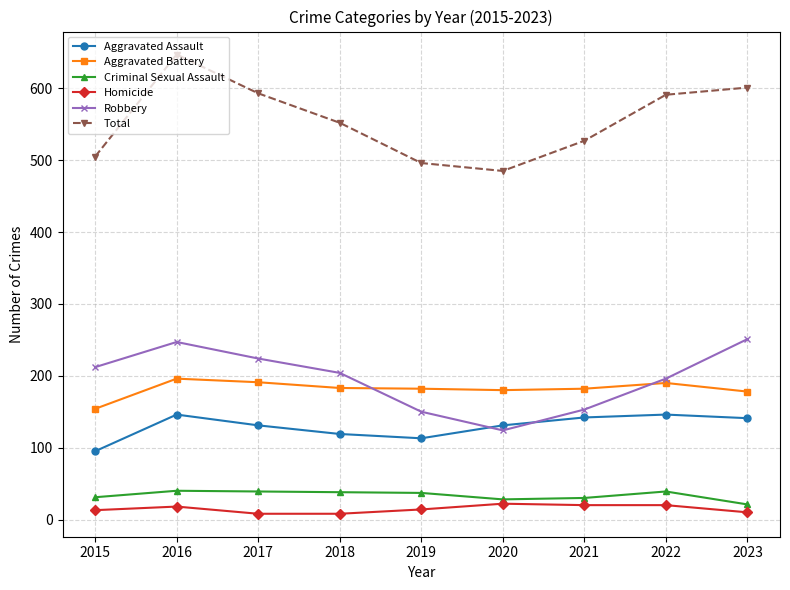

True or false: Homicide and Aggravated Assault intersect in this chart.

False